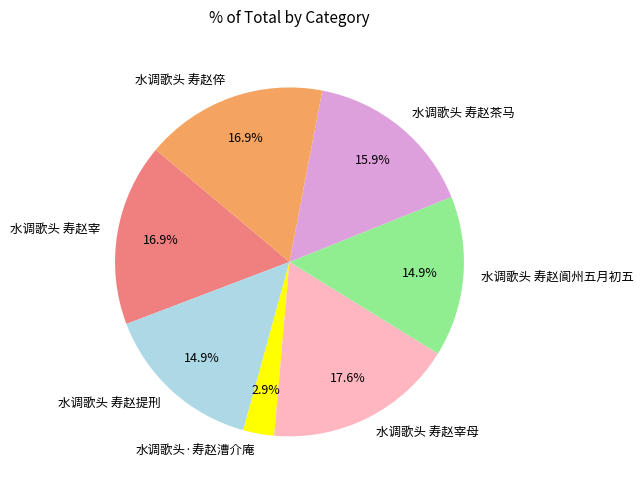

What percentage is the 水调歌头 寿赵宰 slice, to the nearest percent?

17%